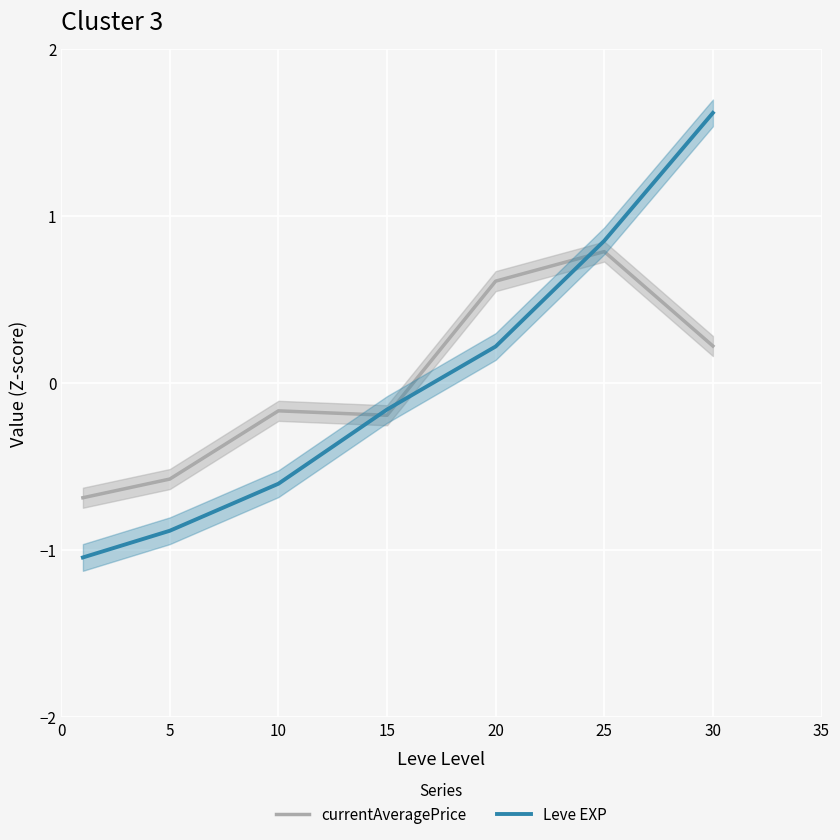

Rank the series at 15 from lowest to highest value.

currentAveragePrice, Leve EXP